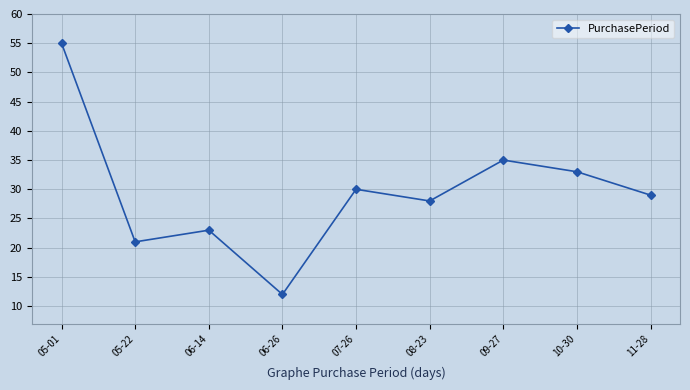

What is the difference between the values at 11-28 and 07-26?

1